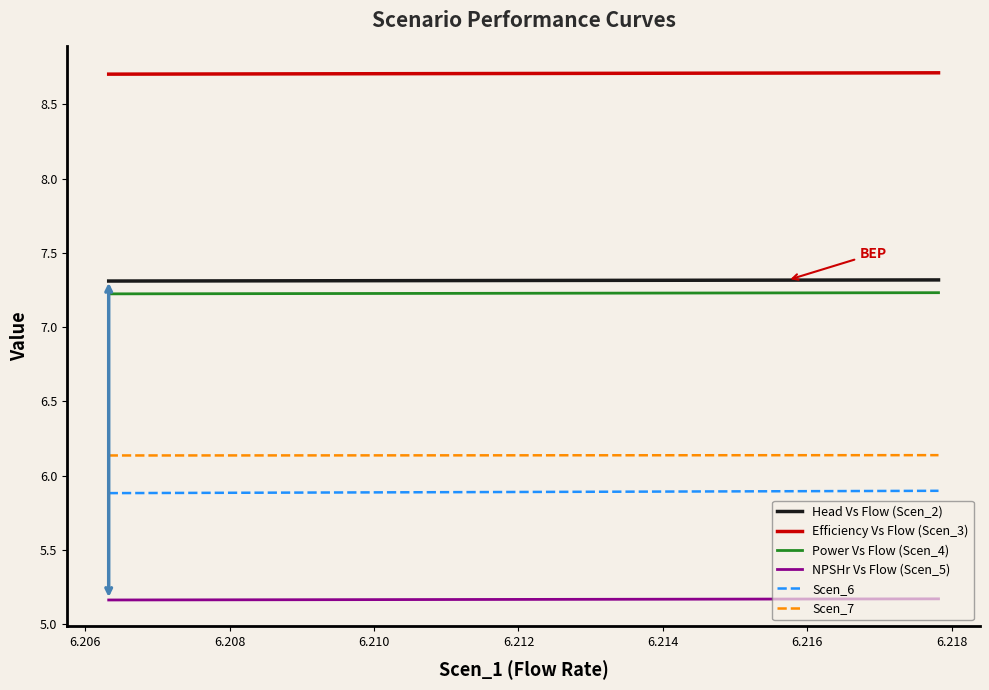

Which series has the largest total across all categories?

Efficiency Vs Flow (Scen_3)